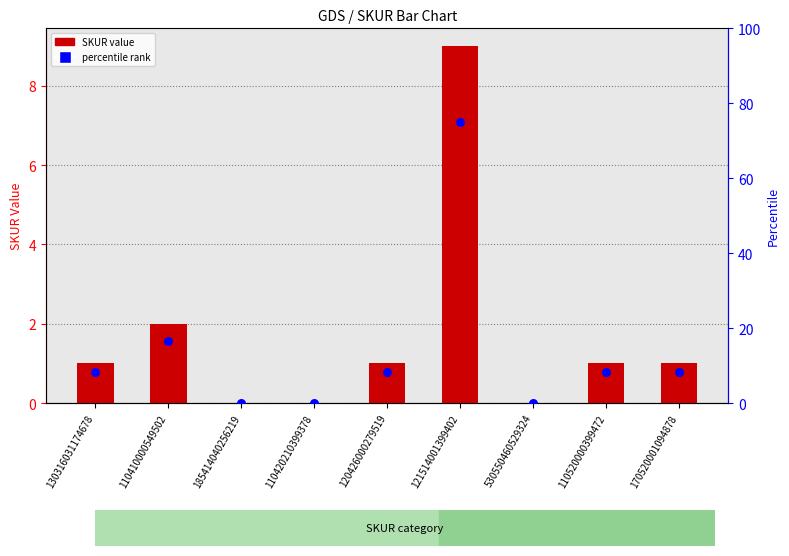

Which series has the largest Y range (max minus min)?

percentile rank